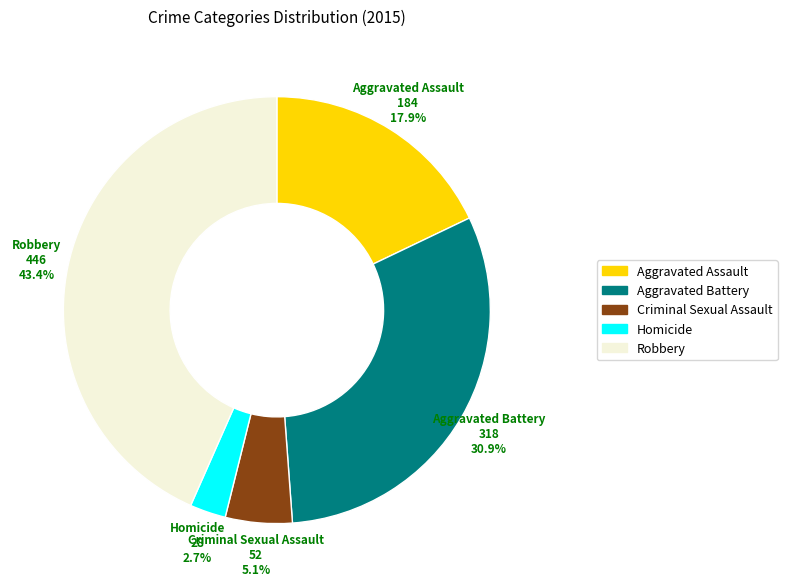

Rank the categories by value from highest to lowest.

Robbery, Aggravated Battery, Aggravated Assault, Criminal Sexual Assault, Homicide